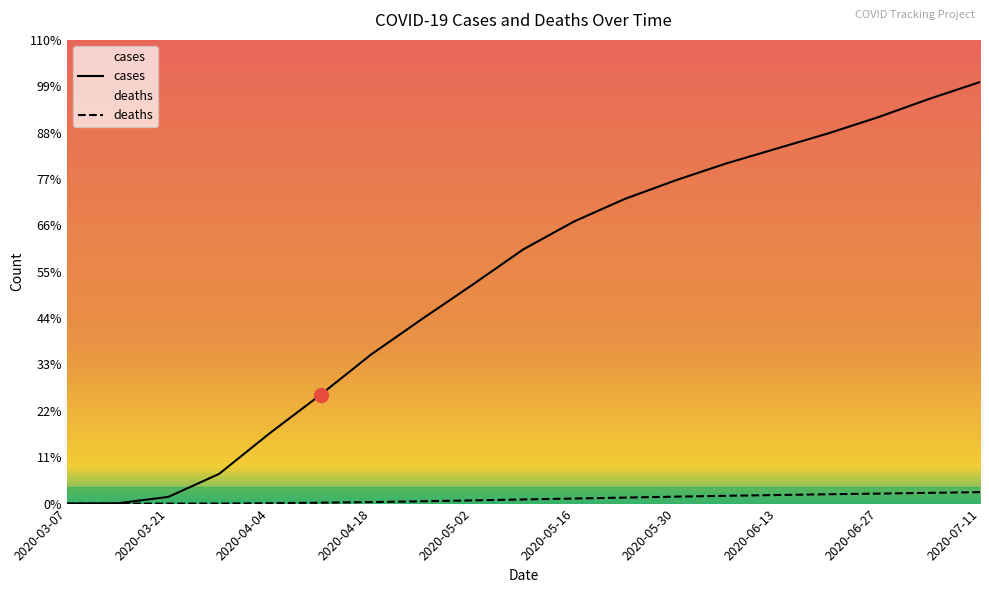

What is the total value across all series at 2020-05-02?

4504